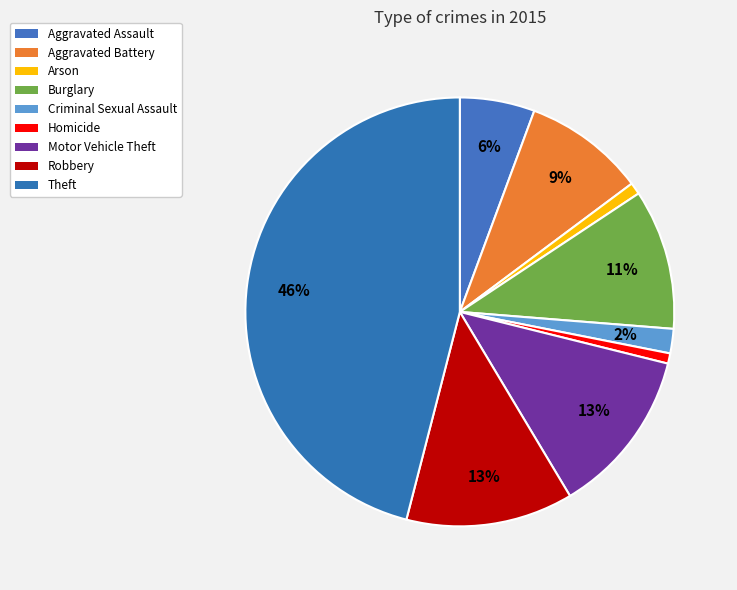

Between Theft and Arson, which is larger?

Theft